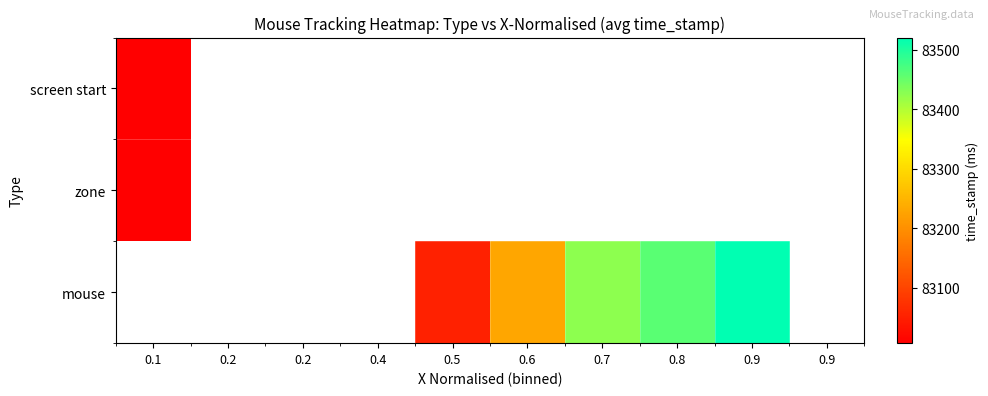

Which category has the lowest value across all series?

0.1